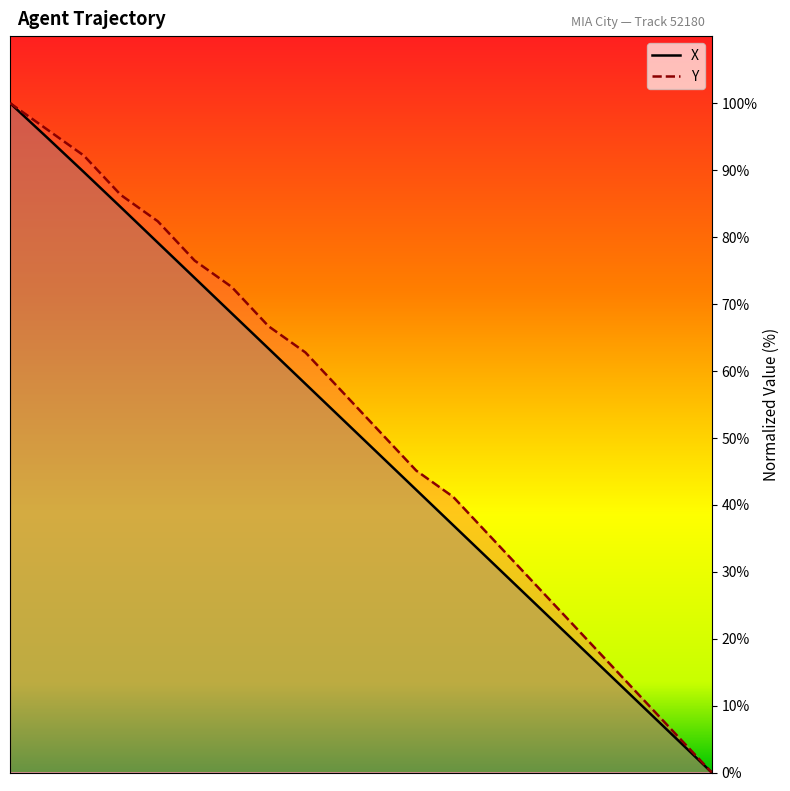

Rank the series at 62.9 from lowest to highest value.

X, Y